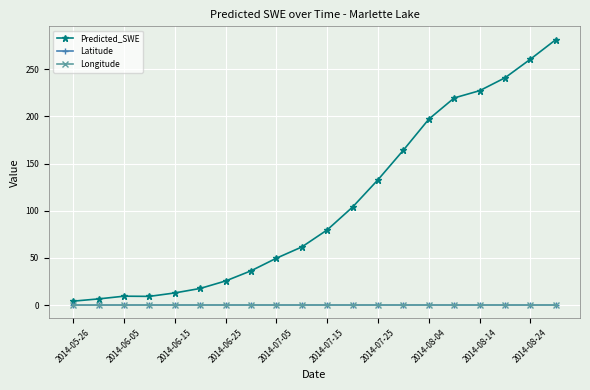

What are all the series names shown in the legend?

Predicted_SWE, Latitude, Longitude